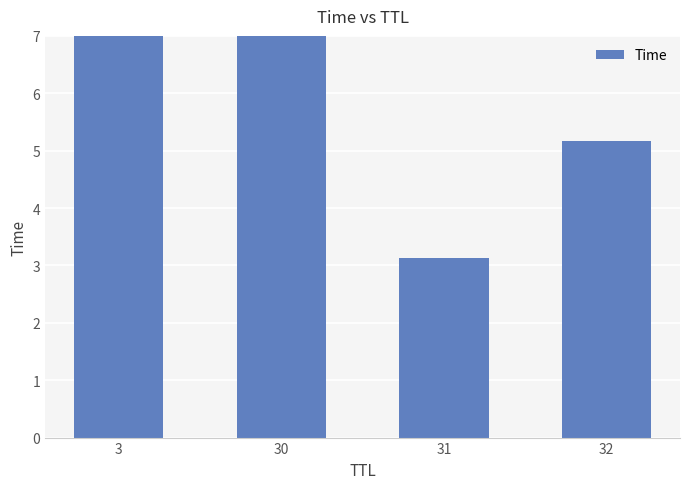

Rank the categories by value from lowest to highest.

31, 32, 3, 30